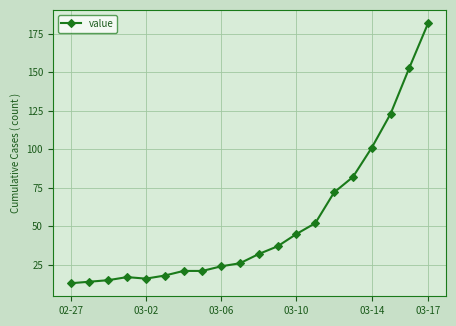

What is the sum of all values?

1064